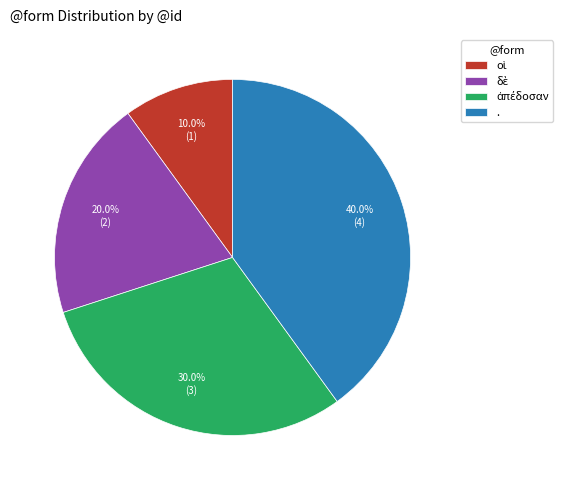

Count the number of slices in the pie.

4